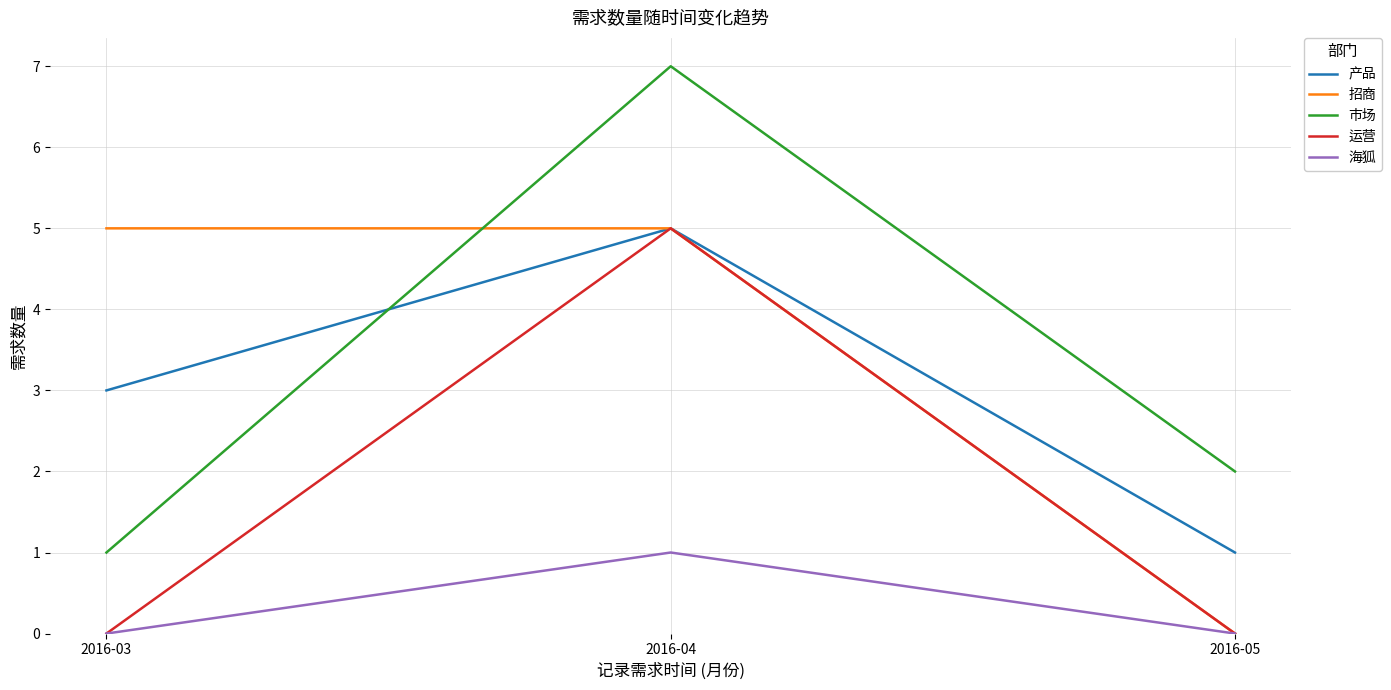

What is the maximum value shown in the chart?

7